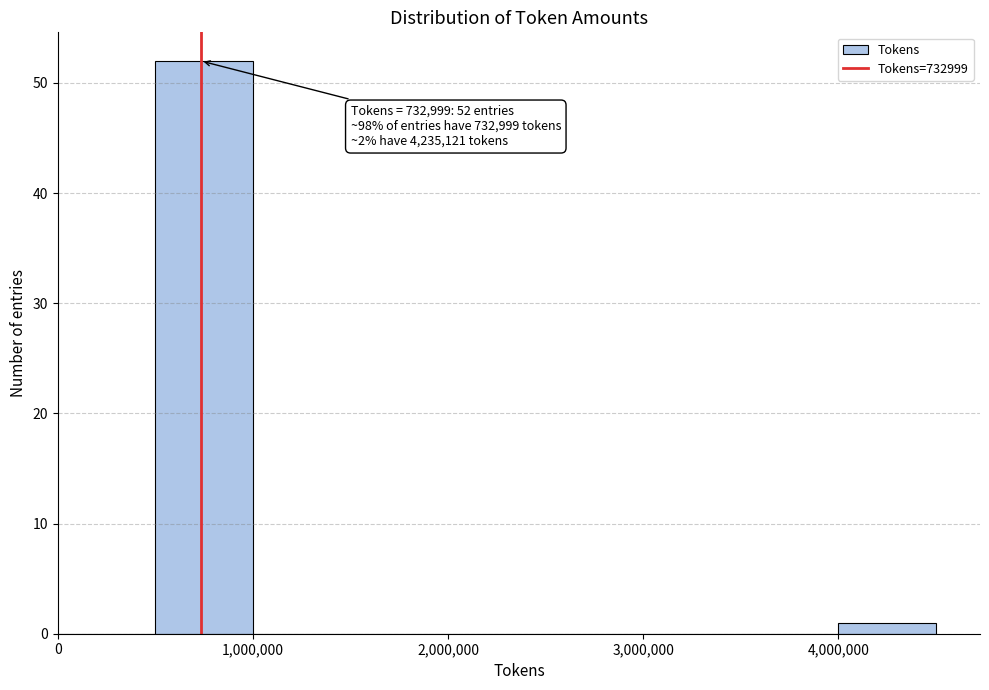

Which range on the x-axis has the tallest bar?

500000 to 1000000